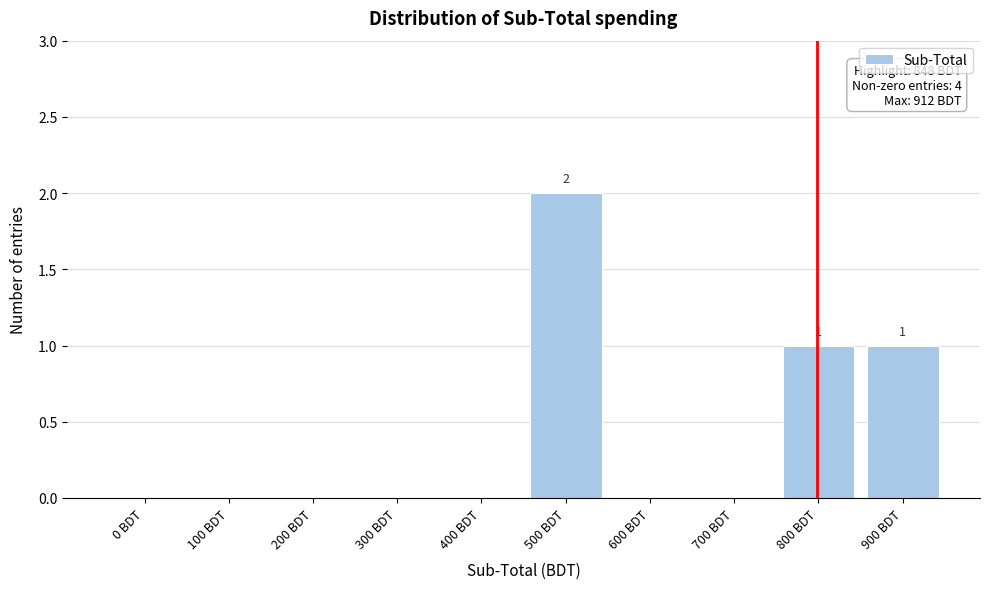

Reading left to right, what are all the values shown in this chart?

0 BDT=0	100 BDT=0	200 BDT=0	300 BDT=0	400 BDT=0	500 BDT=2	600 BDT=0	700 BDT=0	800 BDT=1	900 BDT=1